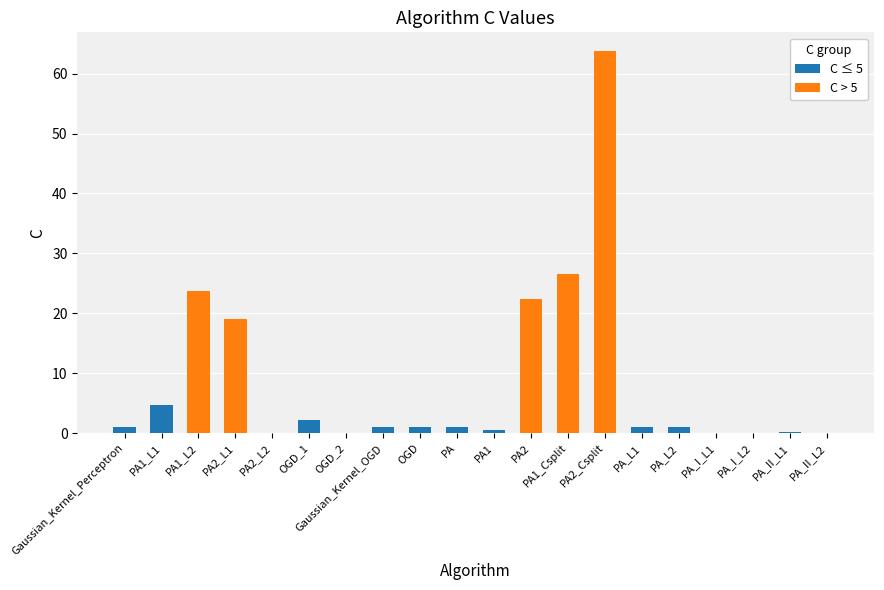

True or false: the data shows 0.1 at PA_II_L2.

True